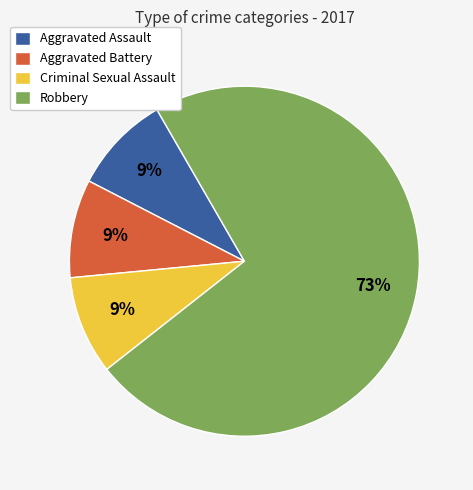

Count the number of slices in the pie.

4